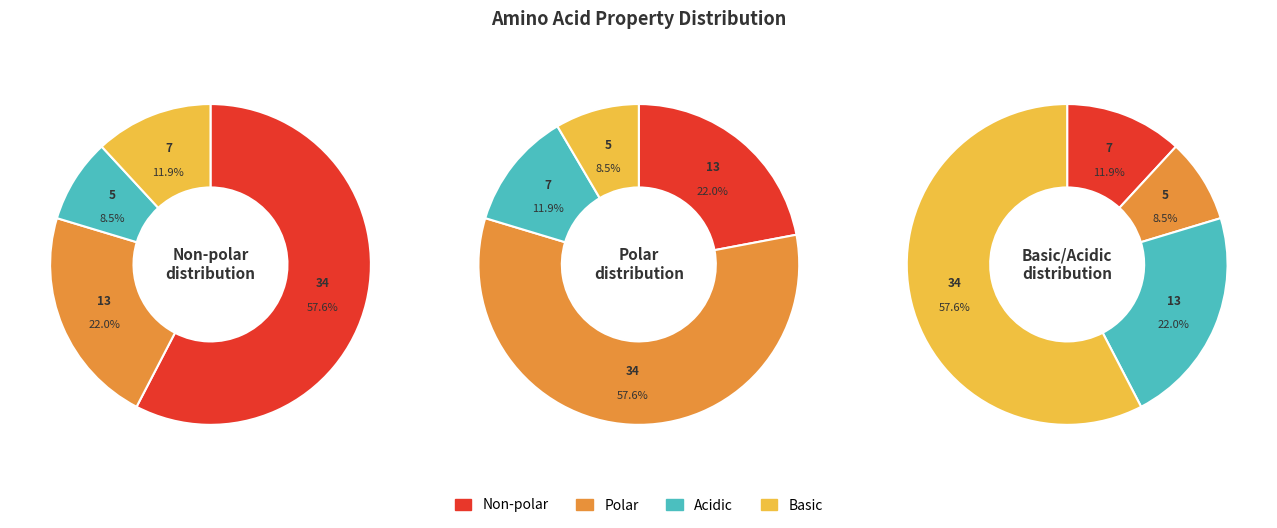

Which category accounts for the majority?

non_polar